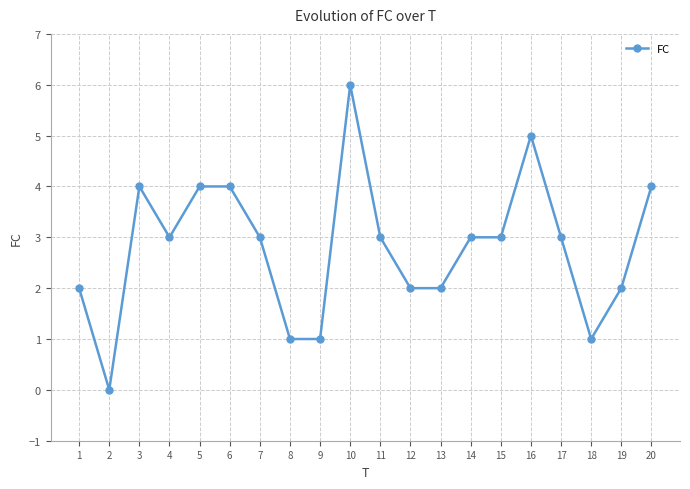

What is the approximate value at 11?

3